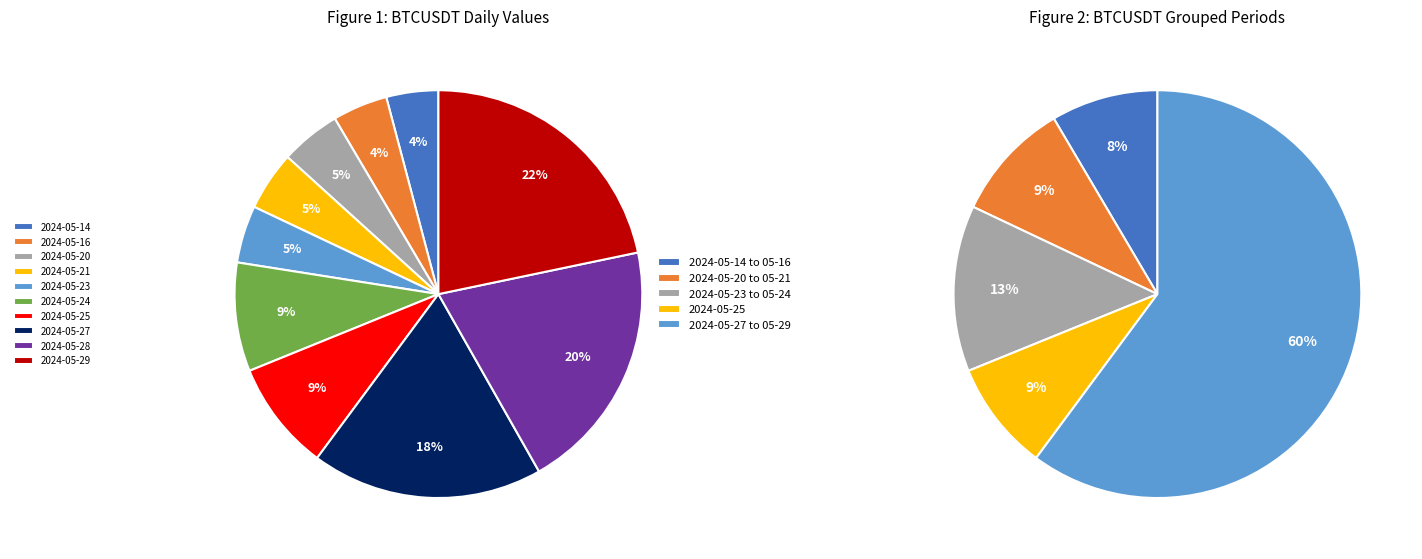

To the nearest percent, what is the combined percentage of 2024-05-25 and 2024-05-24?

17%